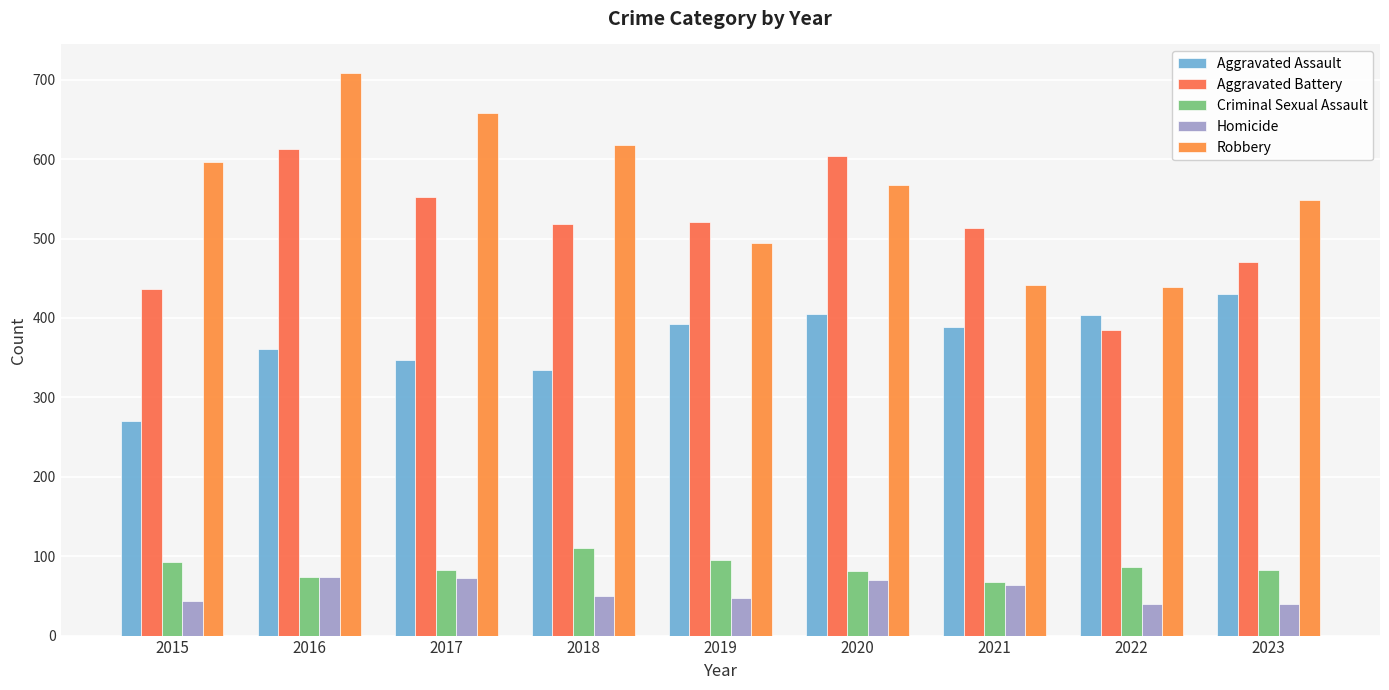

How many bars are there in each group?

5